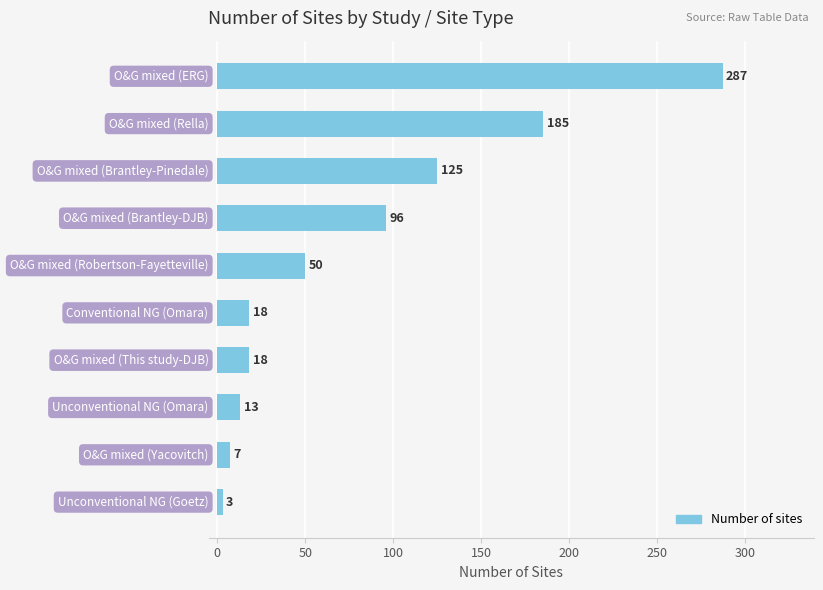

Count the number of categories in the chart.

10